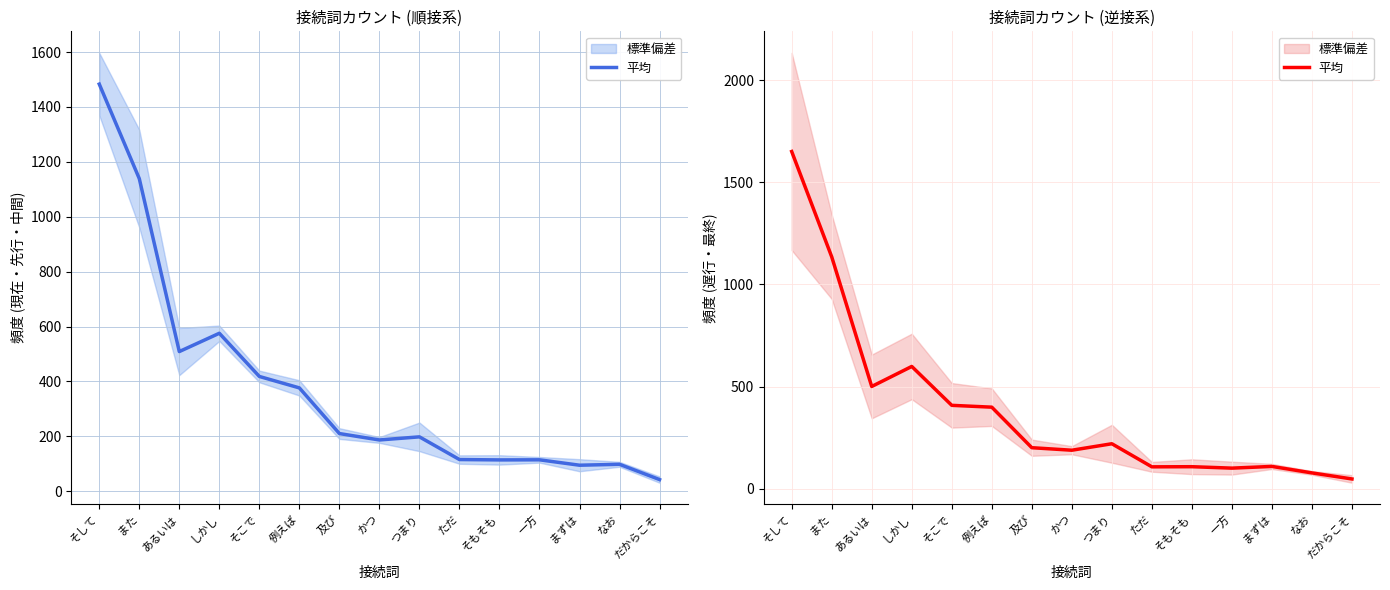

What is the greatest value displayed?

1650.3